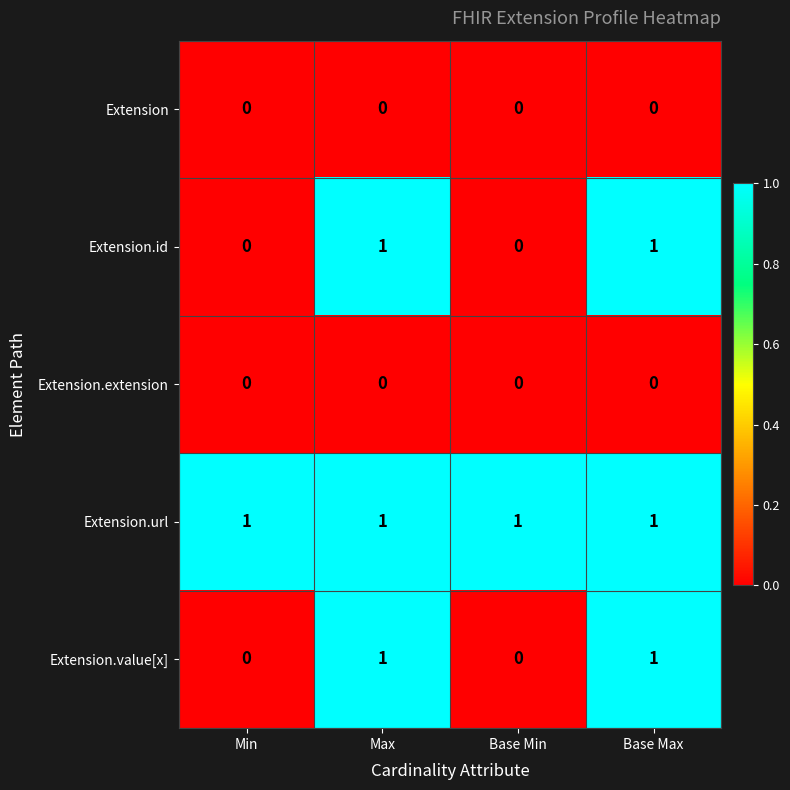

Reading right to left, extract all data points from this chart.

Extension: 0	0	0	0
Extension.id: 1	0	1	0
Extension.extension: 0	0	0	0
Extension.url: 1	1	1	1
Extension.value[x]: 1	0	1	0